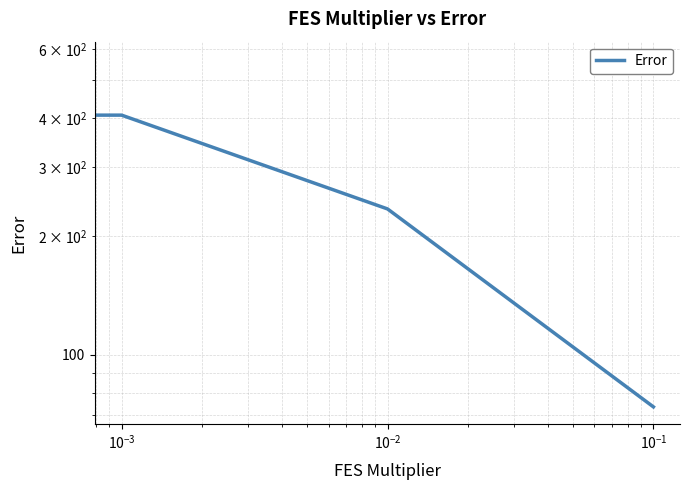

How many data points does each series have?

4